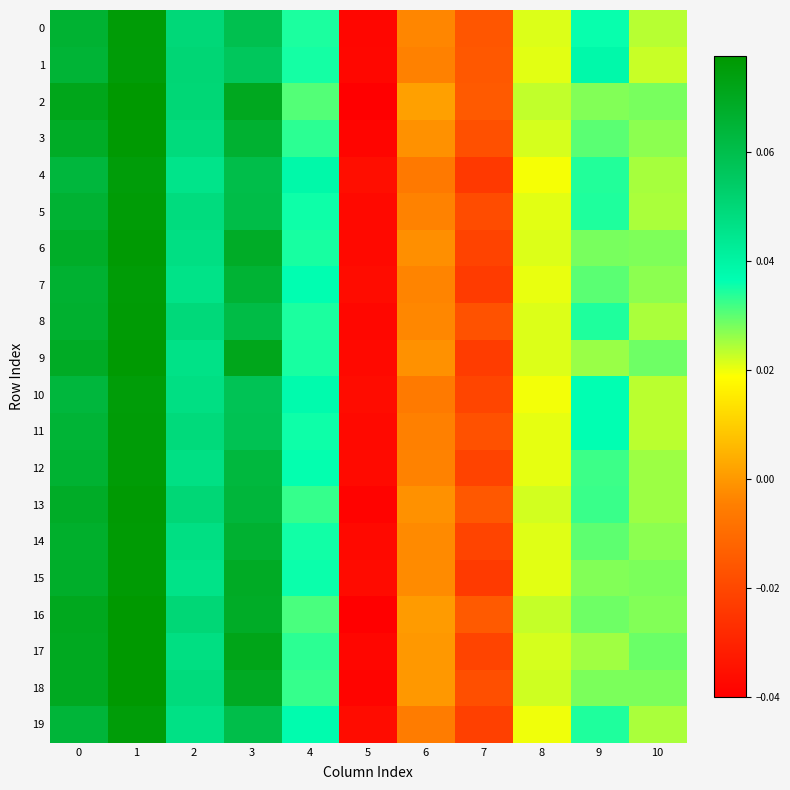

Which category has the highest value across all series?

1